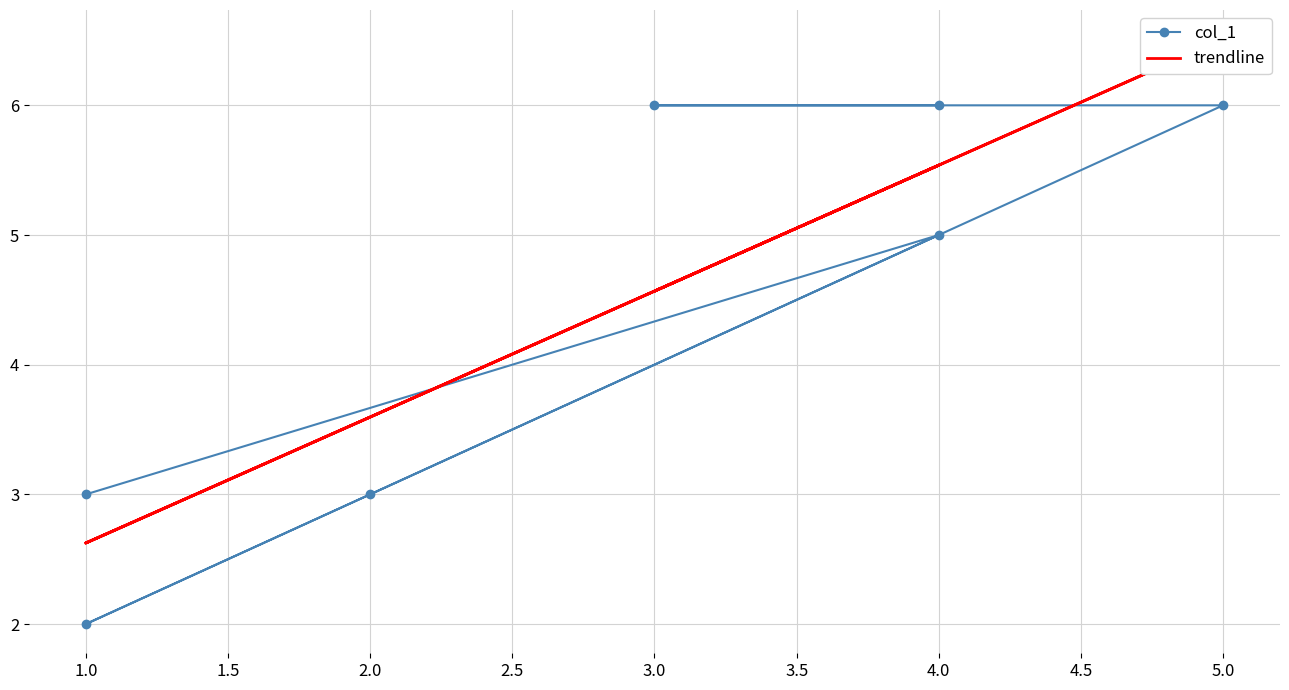

Which has a higher value, 5.0 or 2.0?

5.0